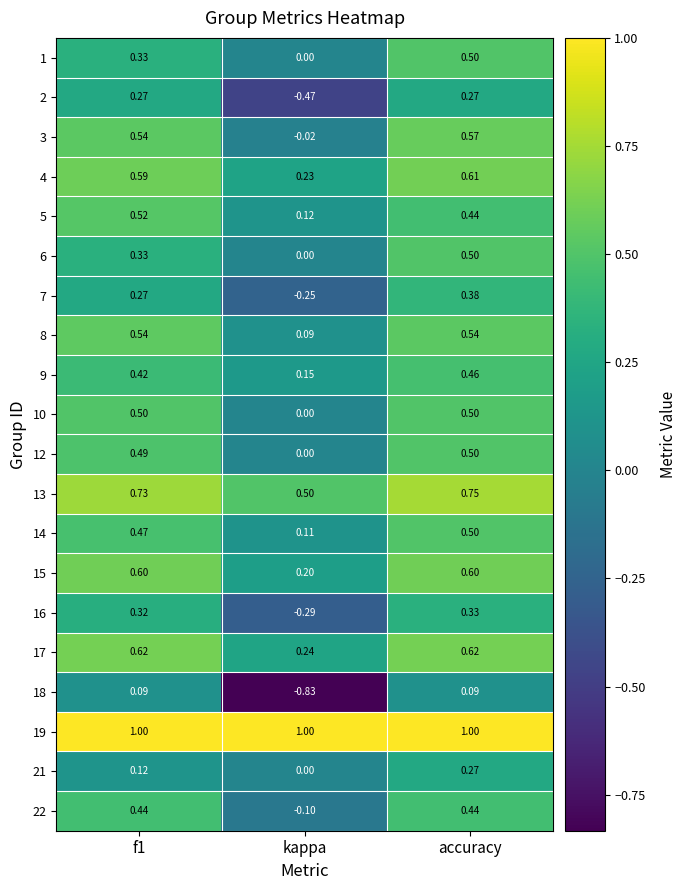

Which label corresponds to the smallest value in the chart?

kappa